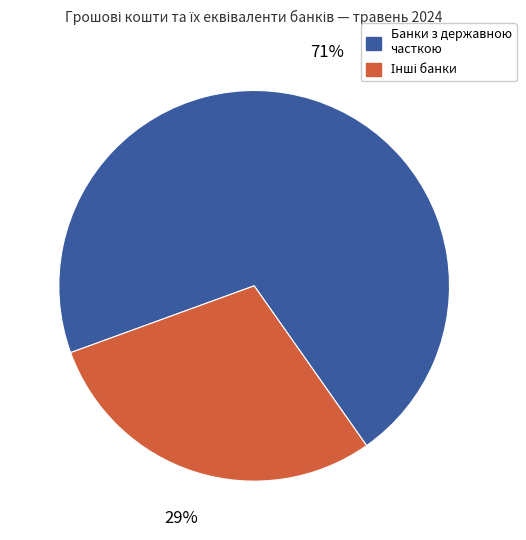

How many slices are in this pie chart?

2